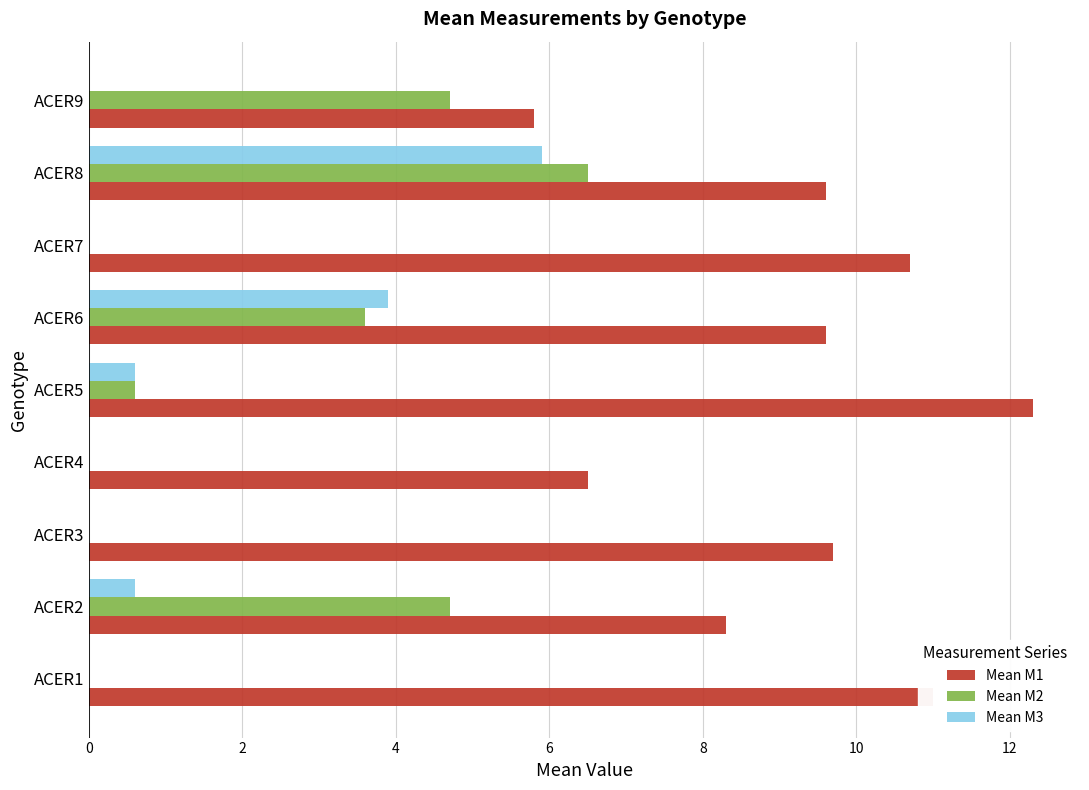

Between ACER2 and ACER6, which series saw the biggest shift?

Mean M3